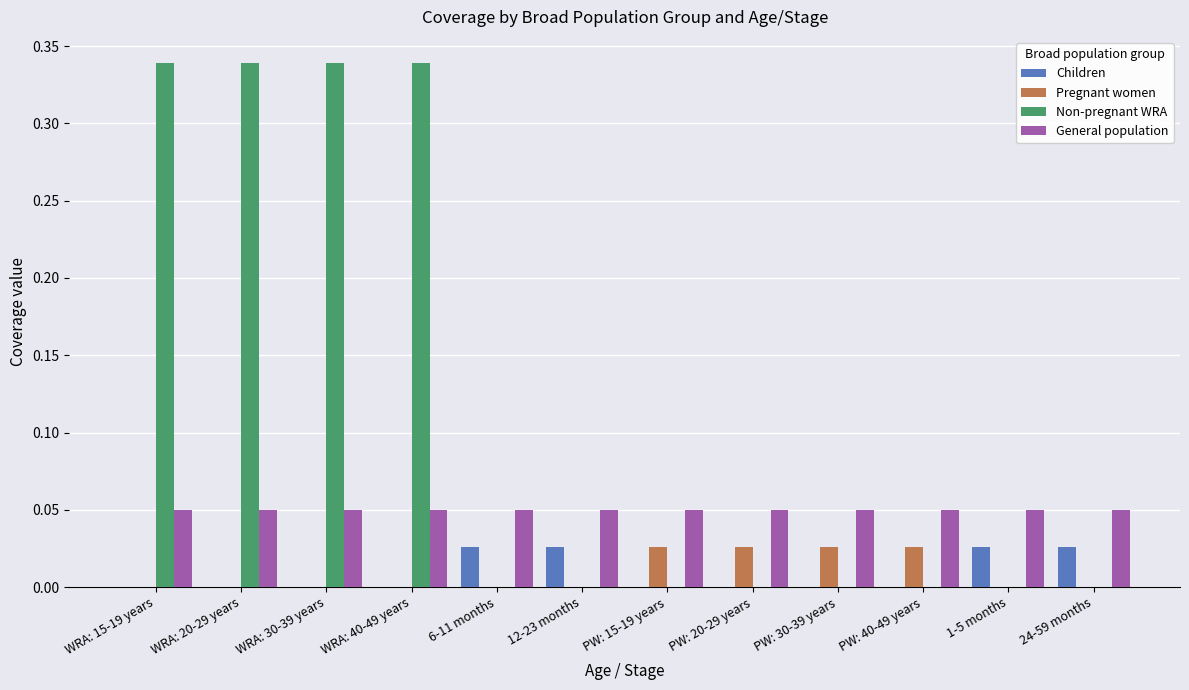

Which series has the largest total across all categories?

Non-pregnant WRA